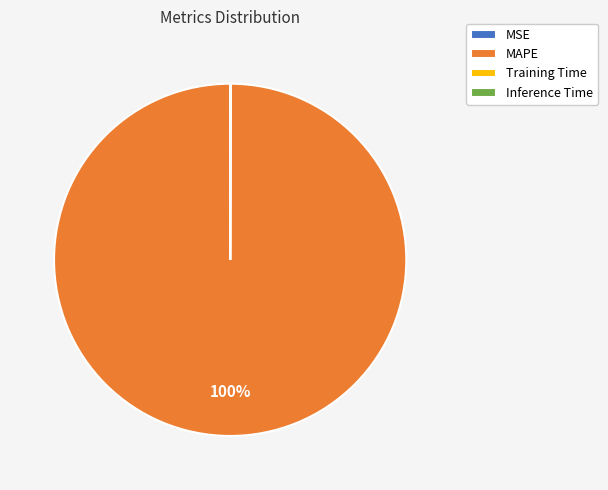

To the nearest percent, what is the difference between the largest and smallest slice percentages?

100%